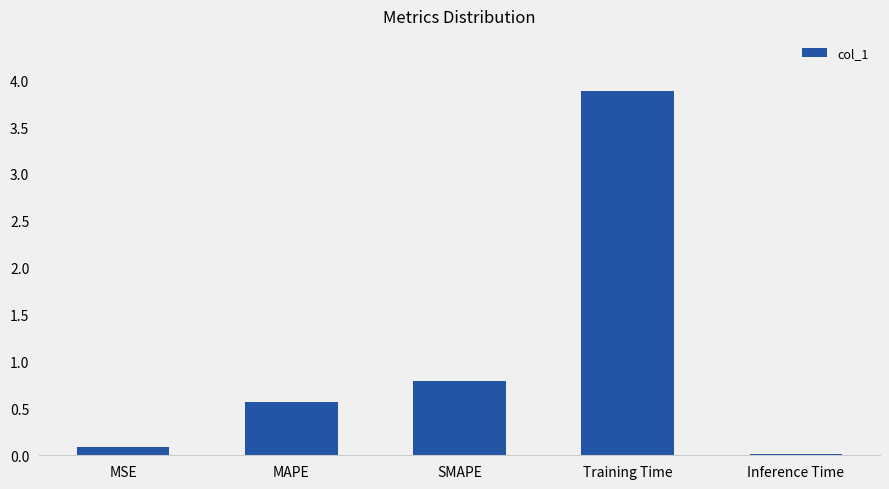

What is the difference between the values at SMAPE and Training Time?

3.1